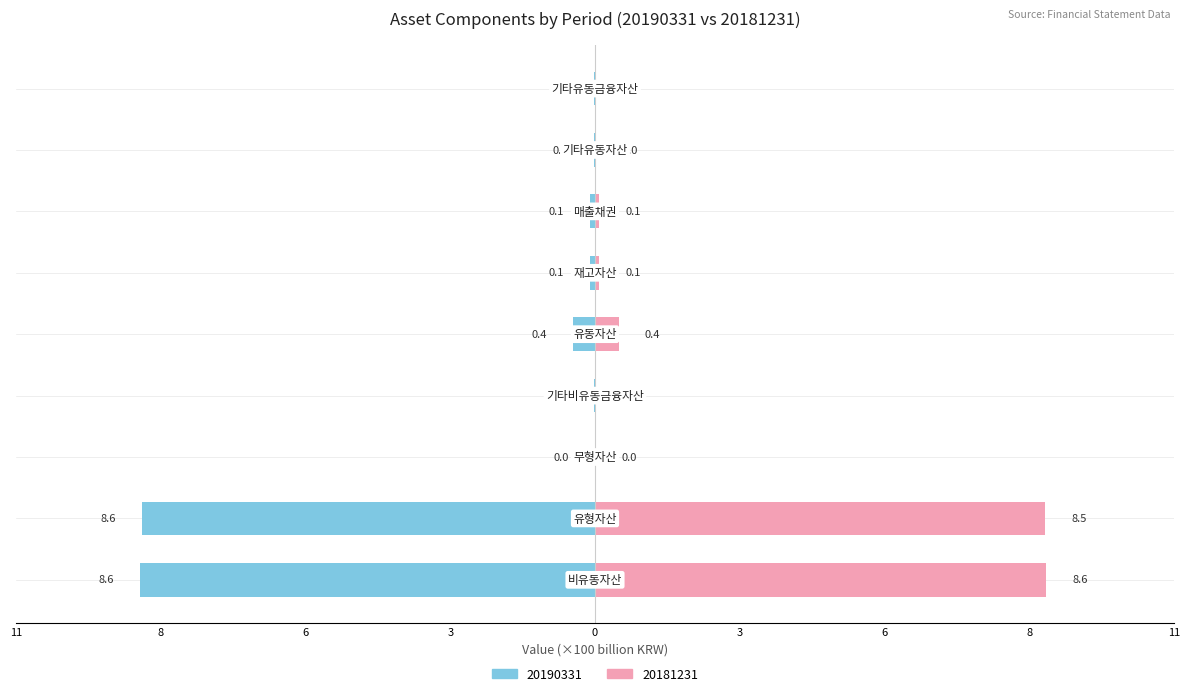

Rank the categories by 20181231 value from highest to lowest.

비유동자산, 유형자산, 유동자산, 매출채권, 재고자산, 기타유동자산, 기타유동금융자산, 기타비유동금융자산, 무형자산